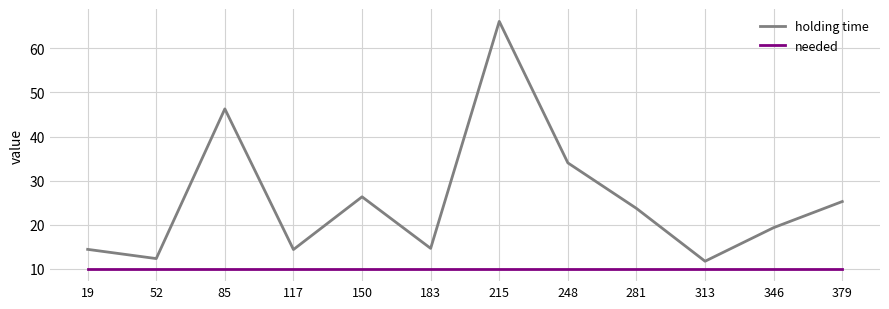

Which series changed the most between 215 and 248?

holding time